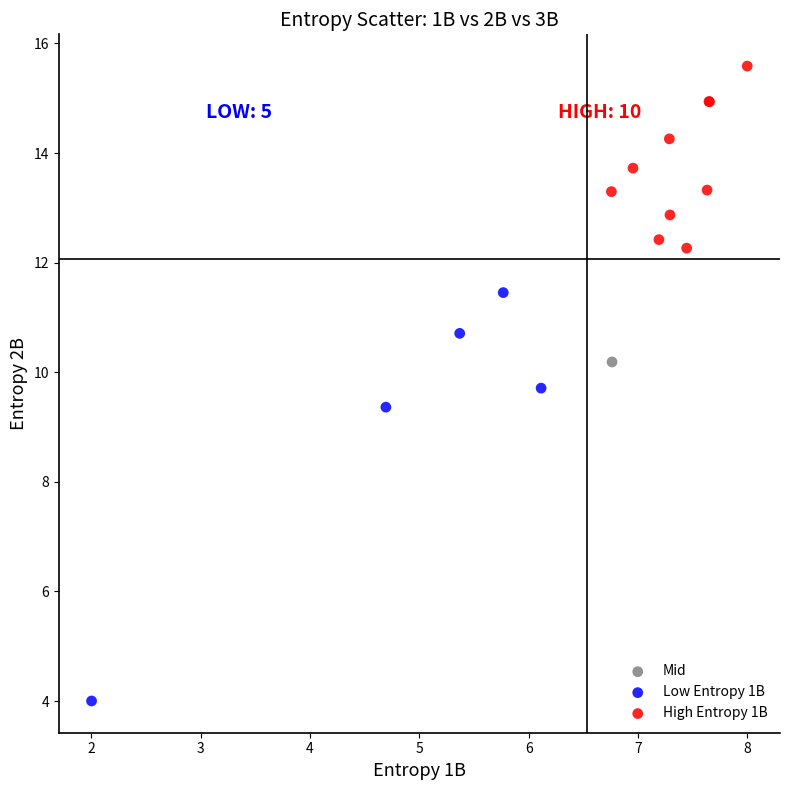

What are all the series names shown in the legend?

Mid, Low Entropy 1B, High Entropy 1B